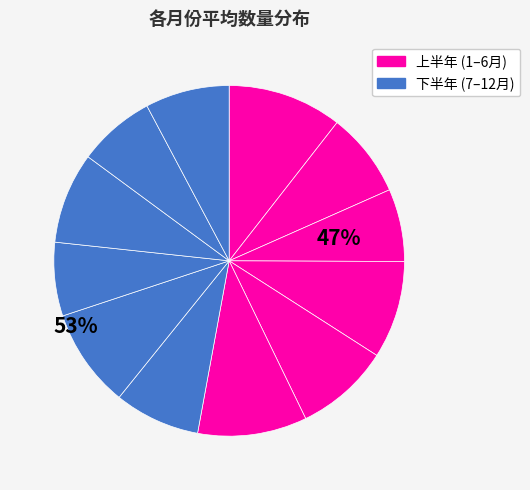

How many slices are in this pie chart?

12